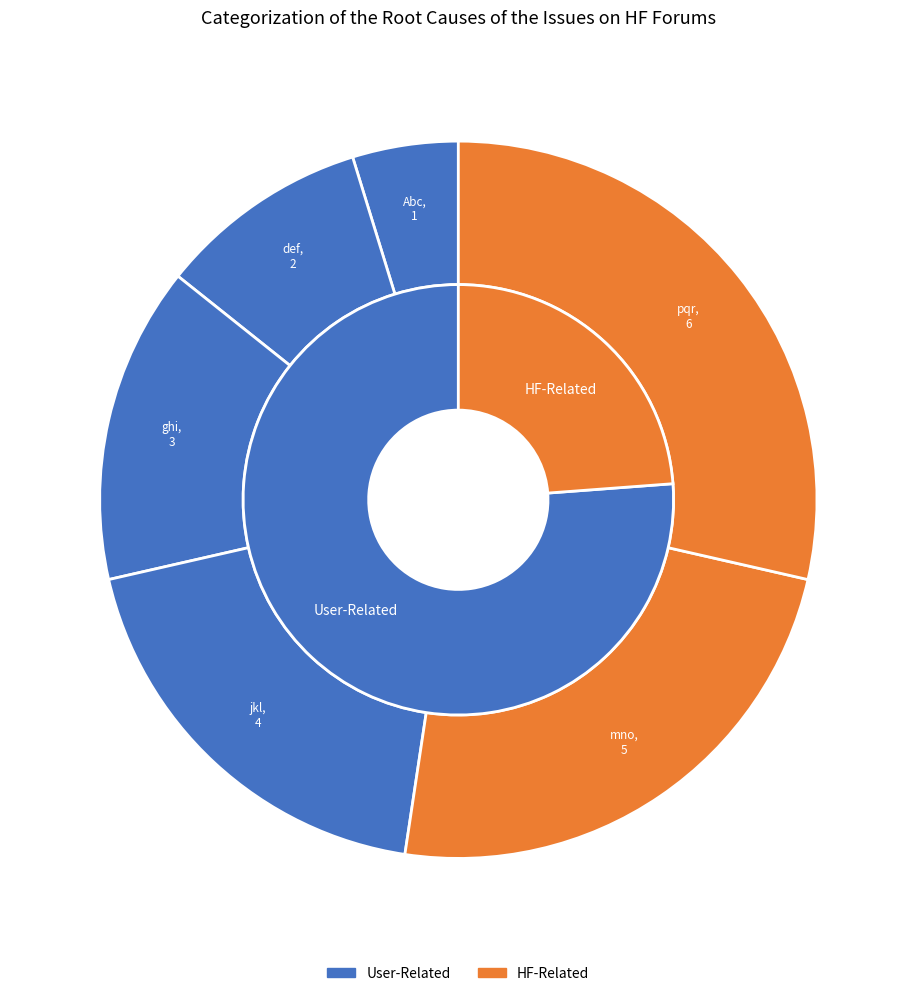

To the nearest percent, what portion does Abc represent?

5%